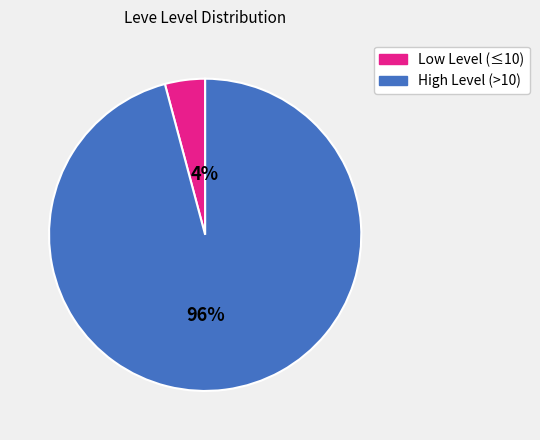

Does any single category account for the majority?

Yes